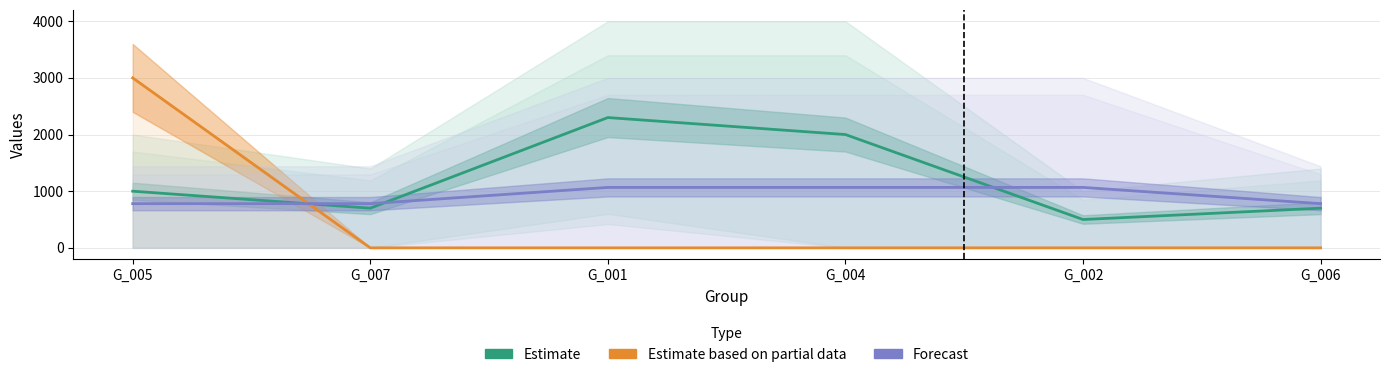

The Estimate series shows 1000.0 at G_005. True or false?

True